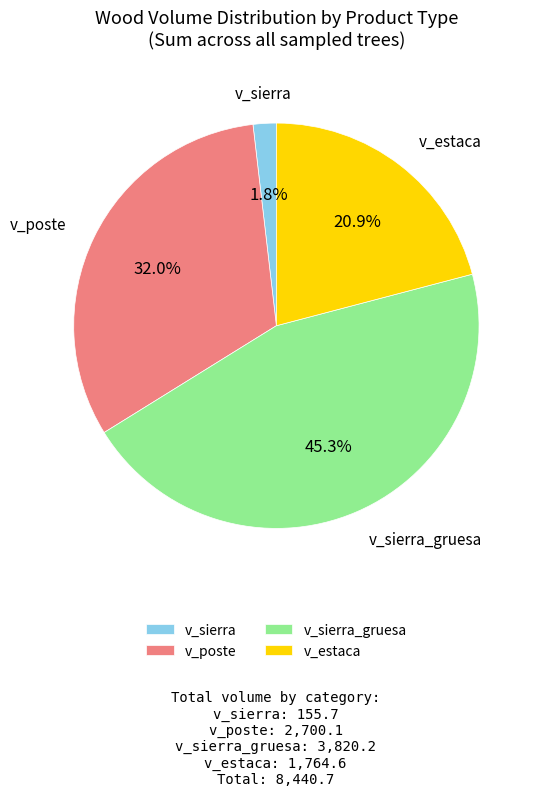

What is the ratio of the value at v_sierra_gruesa to the value at v_poste?

1.4